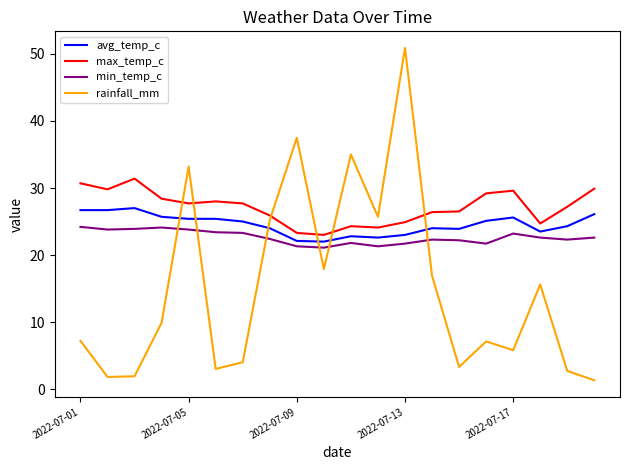

Does the chart have visible grid lines?

No